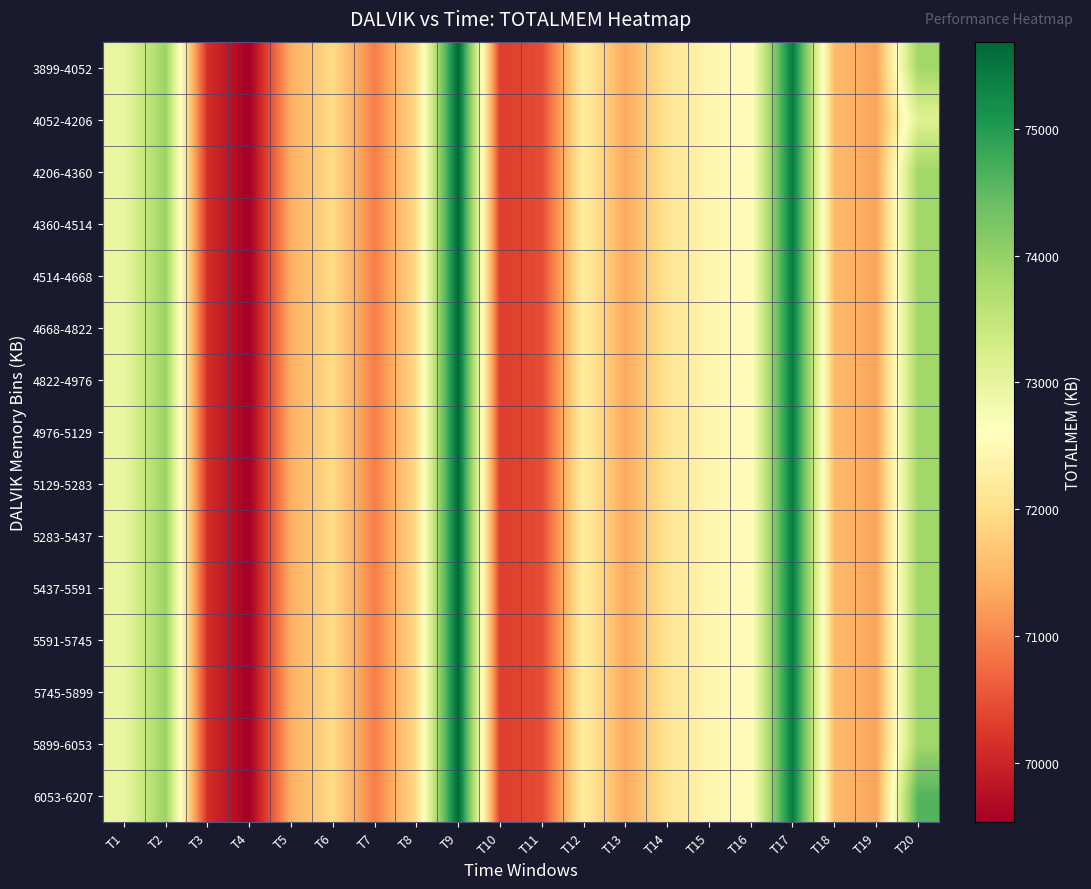

At T18, list the series in order from smallest to largest.

3899-4052, 4052-4206, 4206-4360, 4360-4514, 4514-4668, 4668-4822, 4822-4976, 4976-5129, 5129-5283, 5283-5437, 5437-5591, 5591-5745, 5745-5899, 5899-6053, 6053-6207